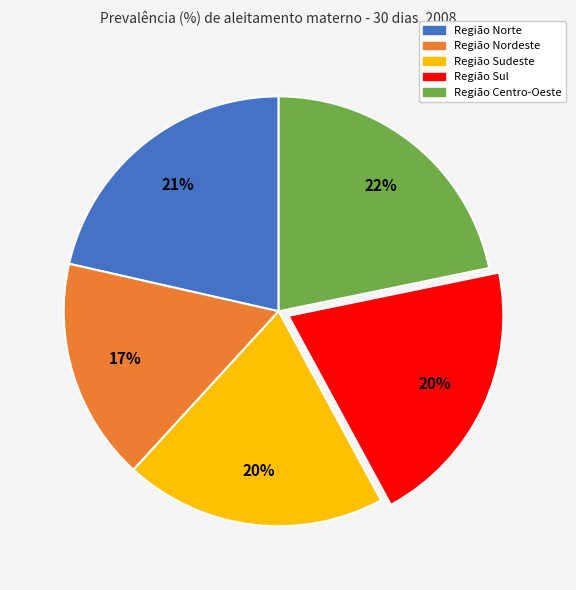

How many segments does this pie chart have?

5